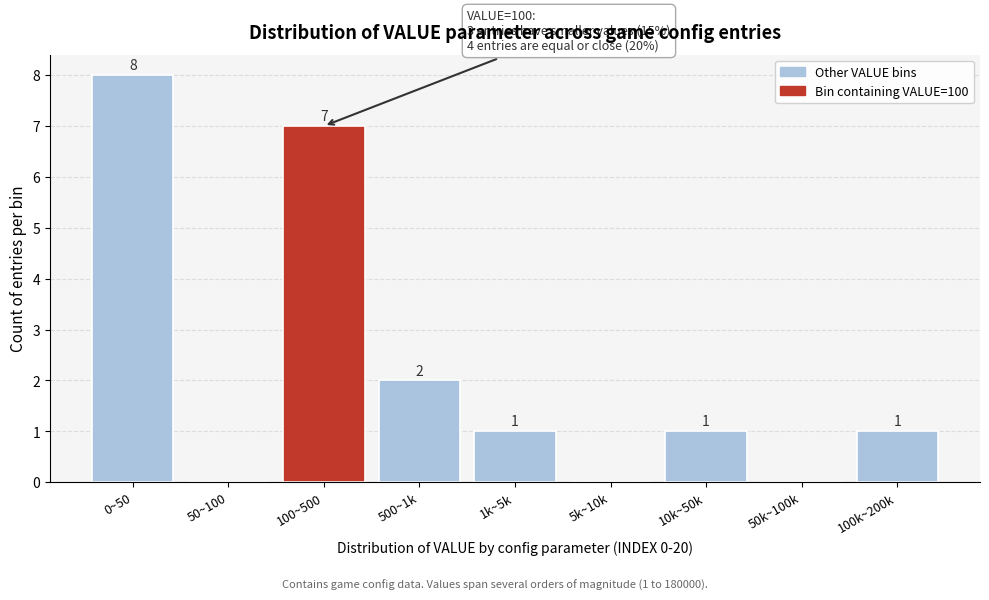

Reading right to left, transcribe all the data shown in this chart.

100k~200k=1	50k~100k=0	10k~50k=1	5k~10k=0	1k~5k=1	500~1k=2	100~500=7	50~100=0	0~50=8